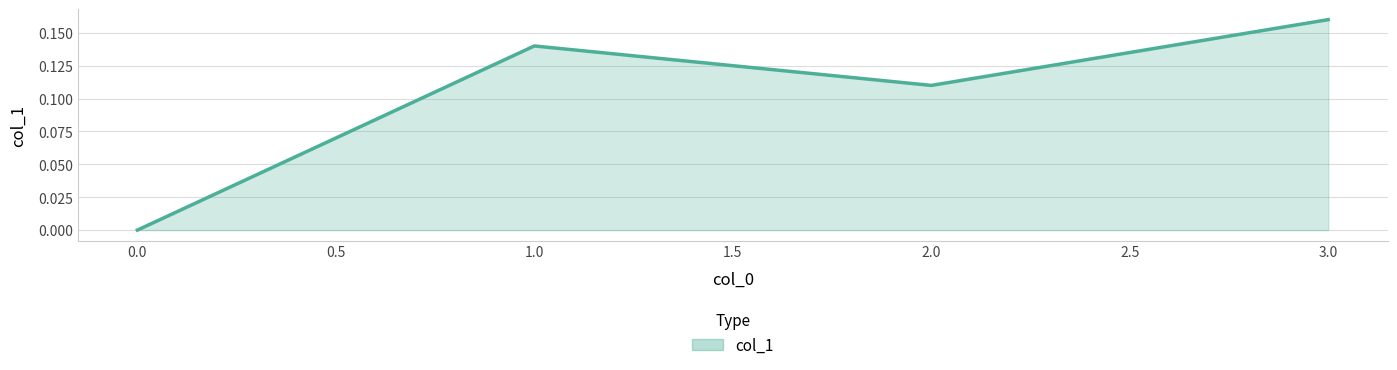

Rank the categories by value from lowest to highest.

0.0, 2.0, 1.0, 3.0